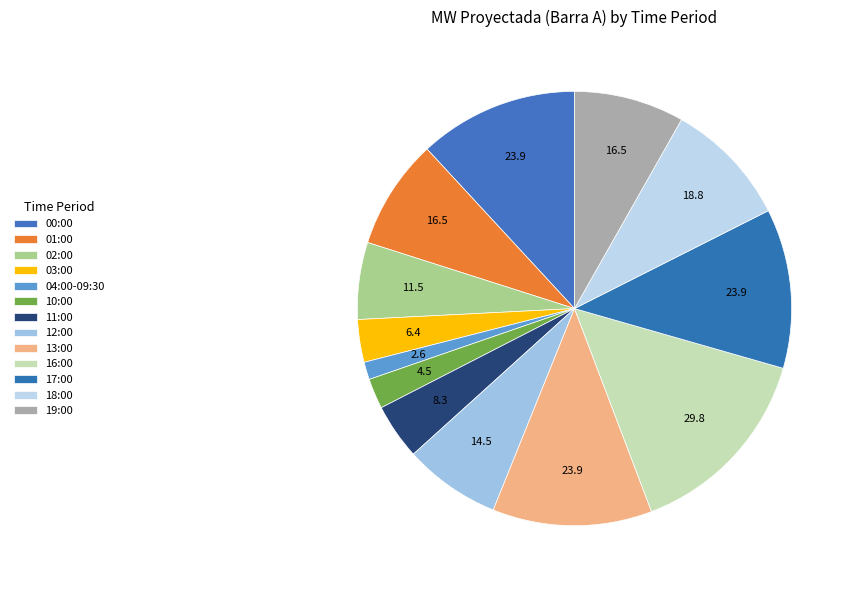

How many segments does this pie chart have?

13